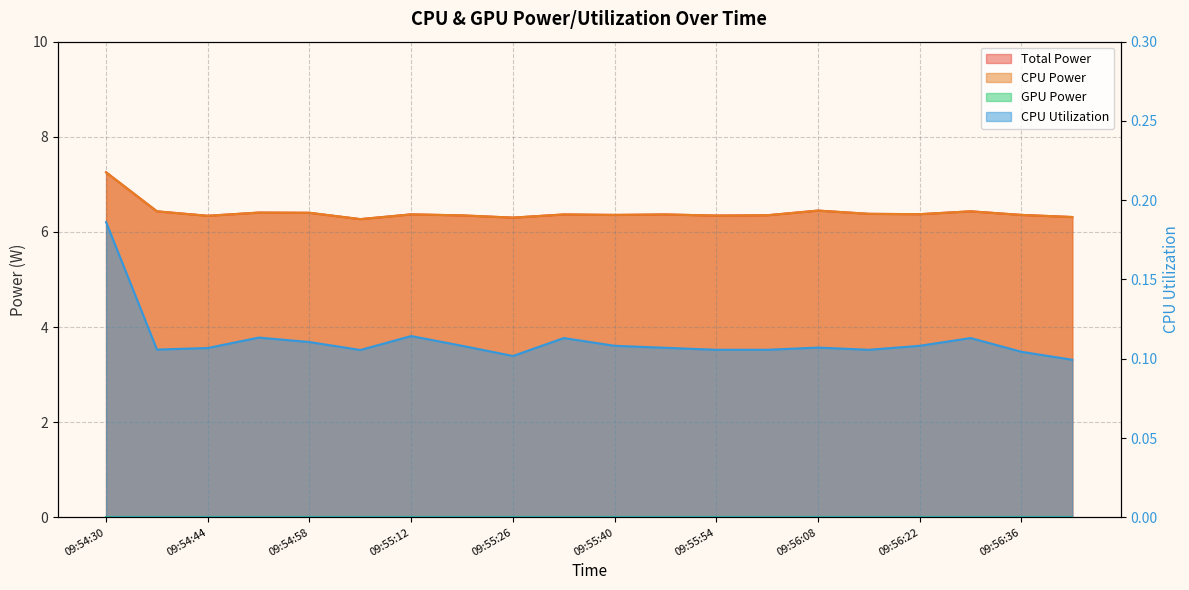

Reading left to right, what are all the values shown in this chart?

Total Power: 09:54:30=7.3	09:54:37=6.4	09:54:44=6.3	09:54:51=6.4	09:54:58=6.4	09:55:05=6.3	09:55:12=6.4	09:55:19=6.3	09:55:26=6.3	09:55:33=6.4	09:55:40=6.4	09:55:47=6.4	09:55:54=6.3	09:56:01=6.4	09:56:08=6.4	09:56:15=6.4	09:56:22=6.4	09:56:29=6.4	09:56:36=6.4	09:56:43=6.3
CPU Power: 09:54:30=7.3	09:54:37=6.4	09:54:44=6.3	09:54:51=6.4	09:54:58=6.4	09:55:05=6.3	09:55:12=6.4	09:55:19=6.3	09:55:26=6.3	09:55:33=6.4	09:55:40=6.4	09:55:47=6.4	09:55:54=6.3	09:56:01=6.4	09:56:08=6.4	09:56:15=6.4	09:56:22=6.4	09:56:29=6.4	09:56:36=6.4	09:56:43=6.3
CPU Utilization: 09:54:30=0.2	09:54:37=0.1	09:54:44=0.1	09:54:51=0.1	09:54:58=0.1	09:55:05=0.1	09:55:12=0.1	09:55:19=0.1	09:55:26=0.1	09:55:33=0.1	09:55:40=0.1	09:55:47=0.1	09:55:54=0.1	09:56:01=0.1	09:56:08=0.1	09:56:15=0.1	09:56:22=0.1	09:56:29=0.1	09:56:36=0.1	09:56:43=0.1